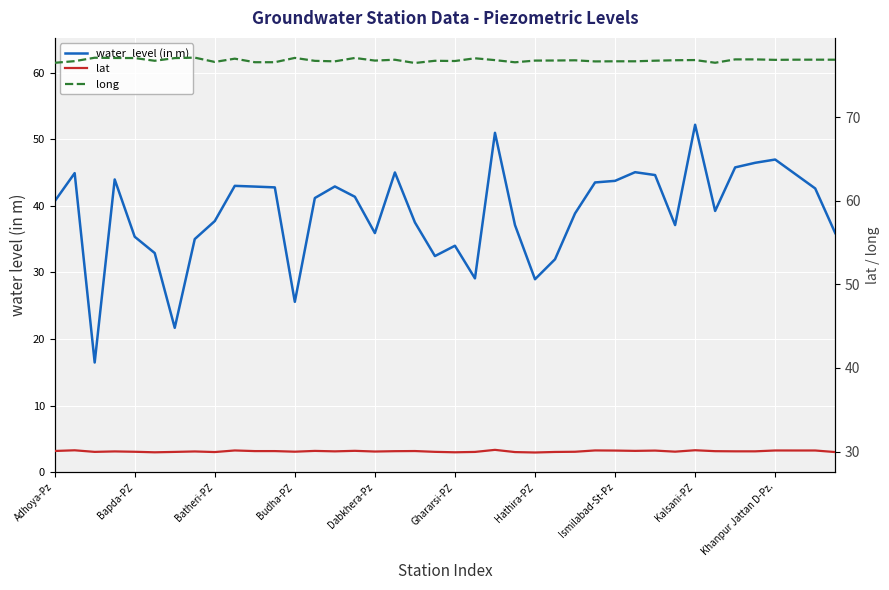

Count the number of categories in the chart.

40